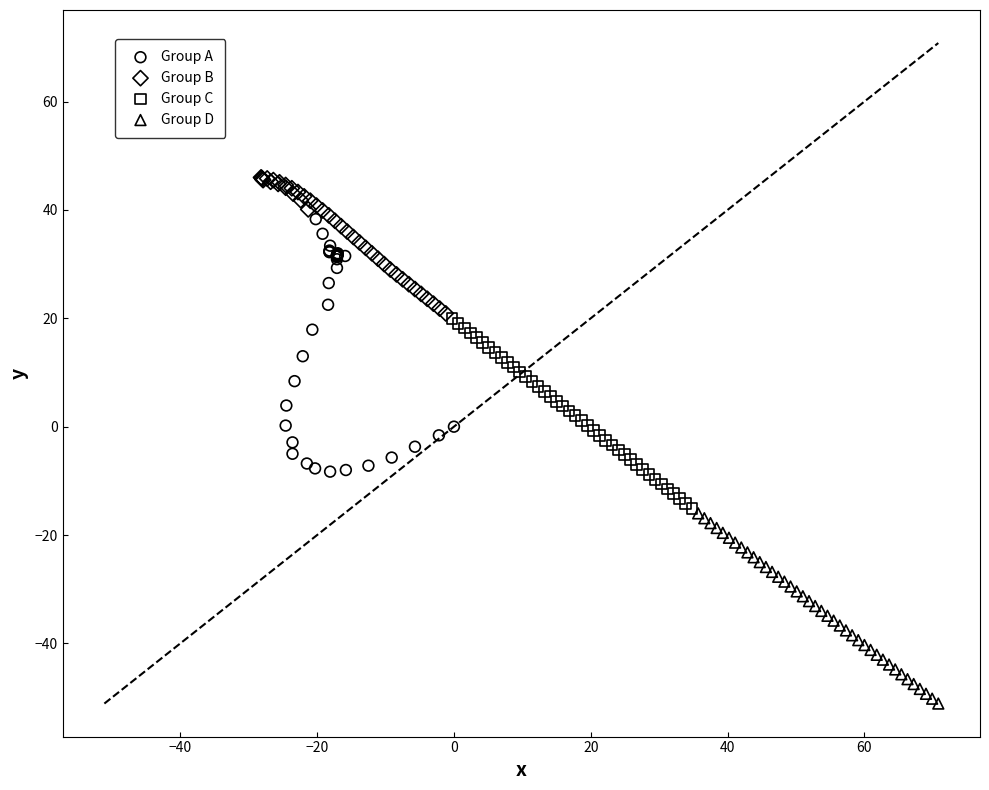

Which series contains the lowest Y value?

Group D